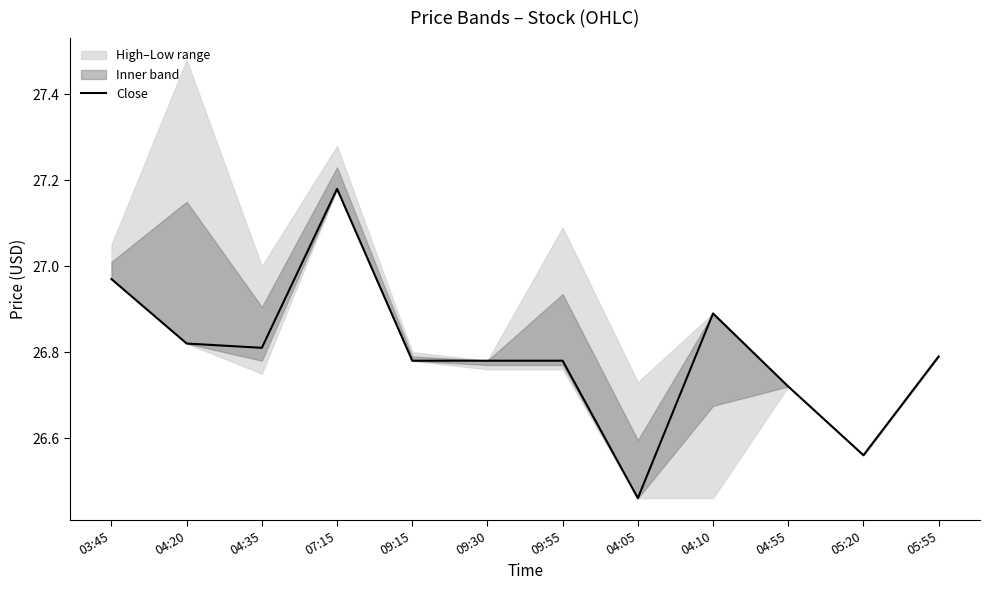

Which category has the highest value across all series?

07:15